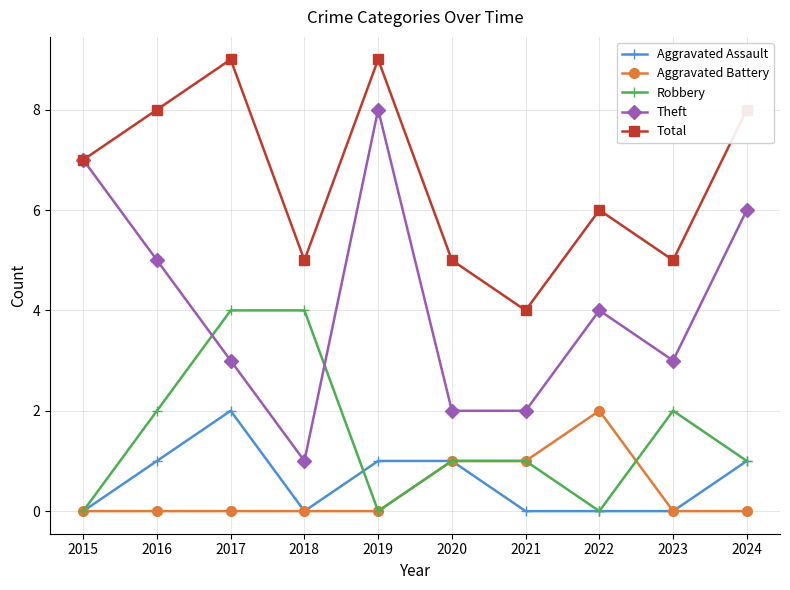

Is it true that Total equals 1 at 2020?

False